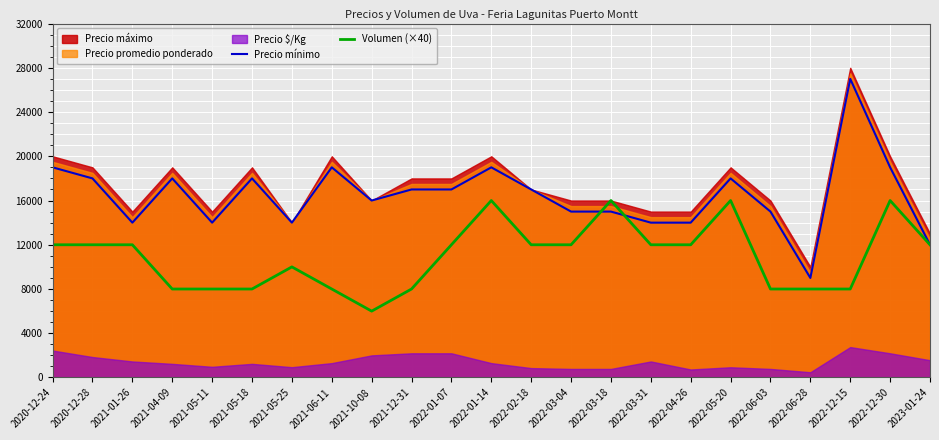

At which label does Precio mínimo first exceed 17000?

2020-12-24